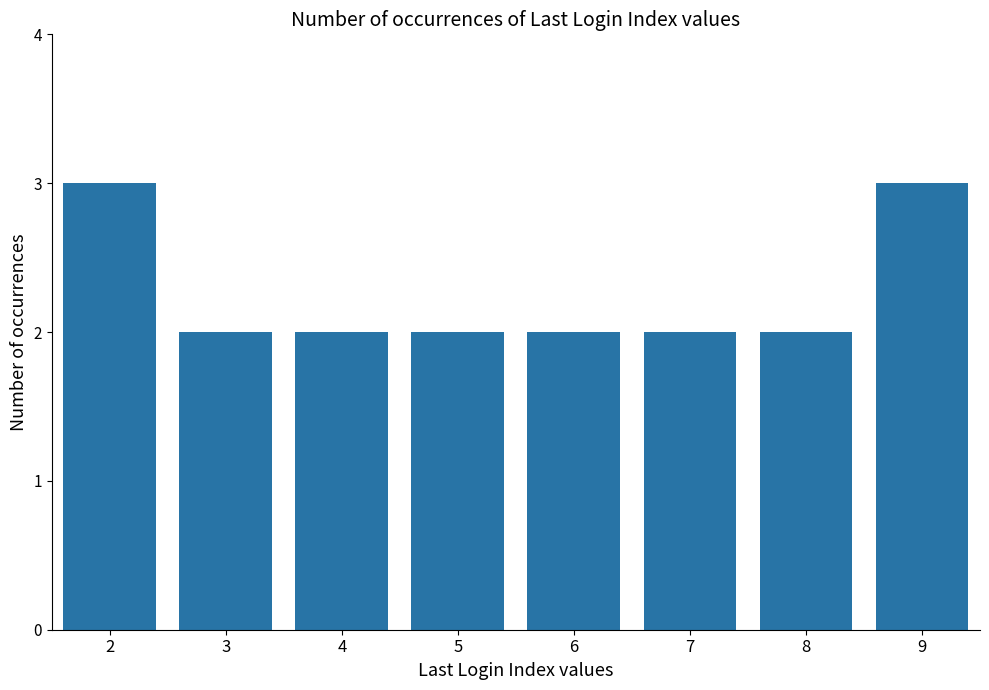

How many bars are there in total?

8